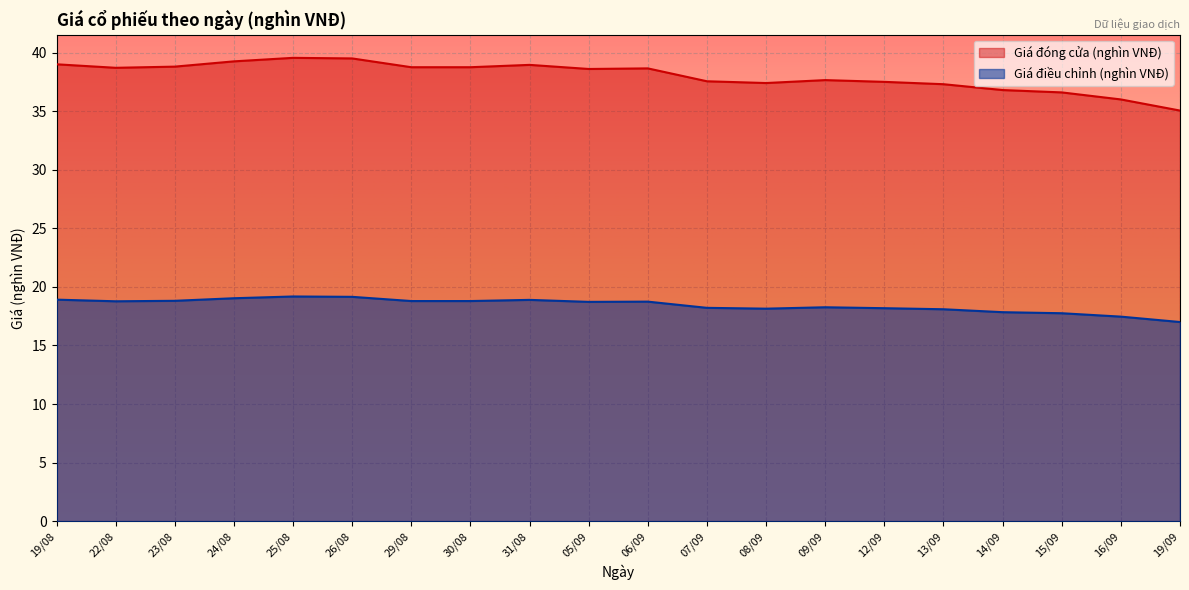

In Giá điều chỉnh (nghìn VNĐ), how many points are lower than both neighbors (excluding endpoints)?

3